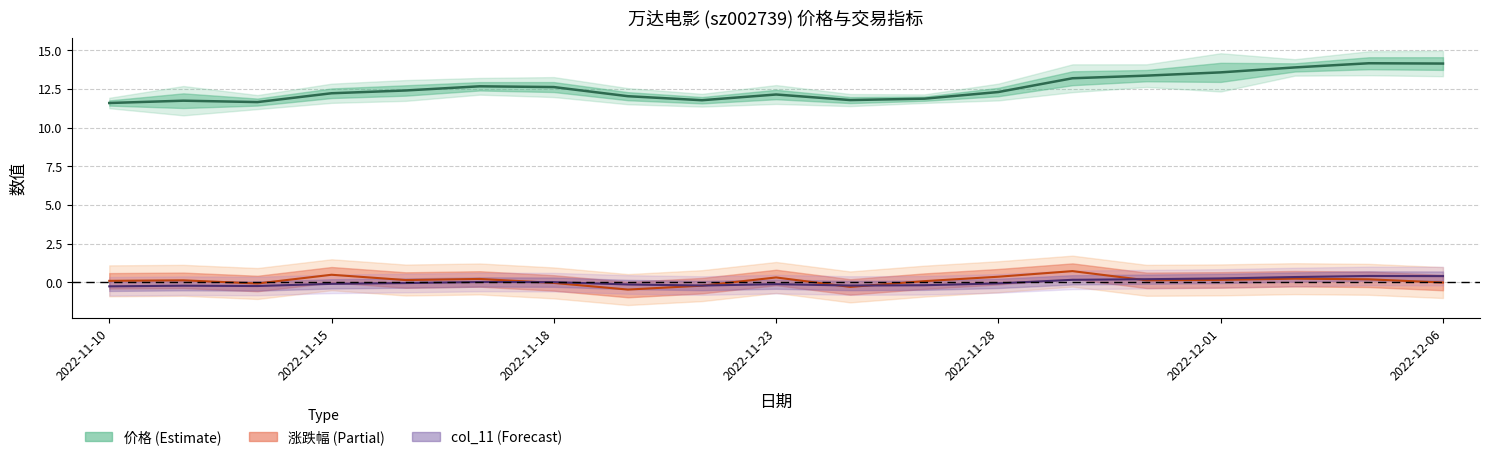

What is the difference between the maximum and minimum values in the col_11 (中心化) series?

0.7